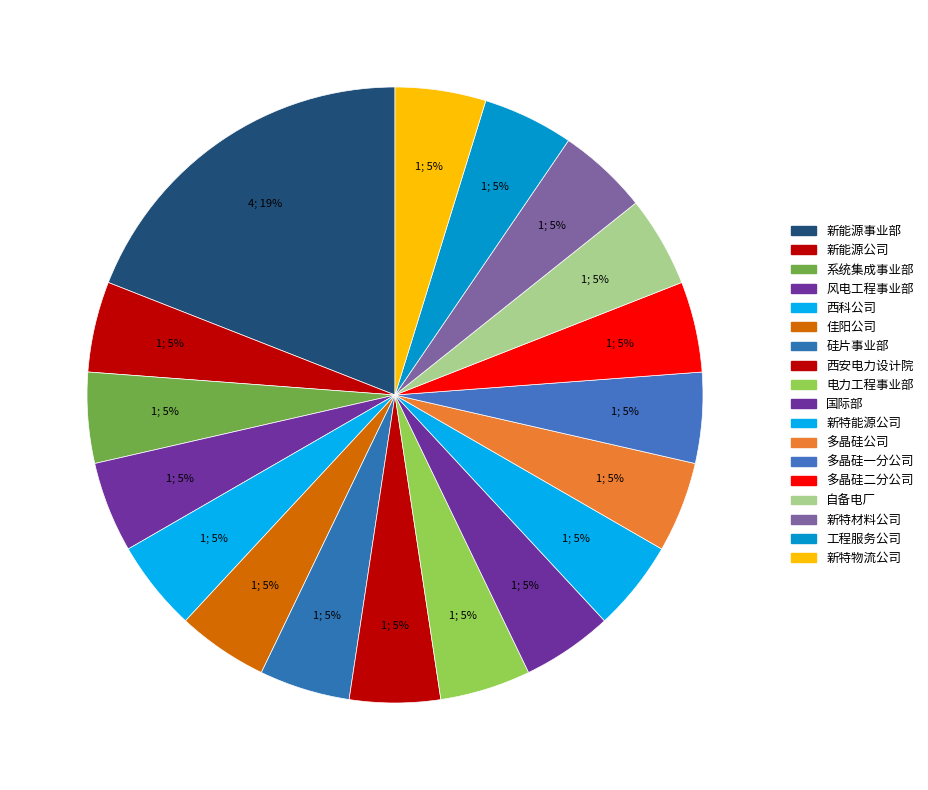

Approximately how many times larger is the value at 多晶硅一分公司 compared to 佳阳公司?

1.0